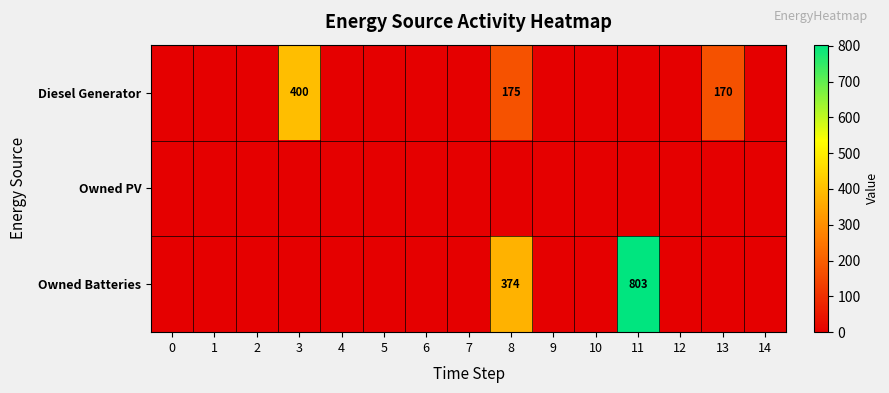

True or false: Owned Batteries has a value of 1342 at 11.

False